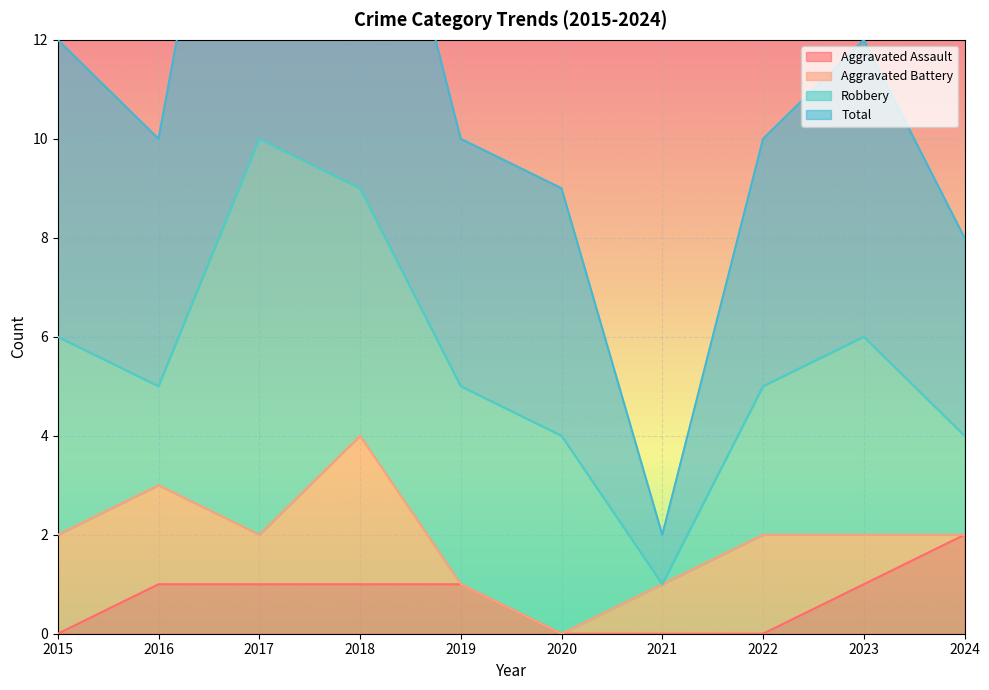

At which label does Aggravated Assault reach its peak?

2024